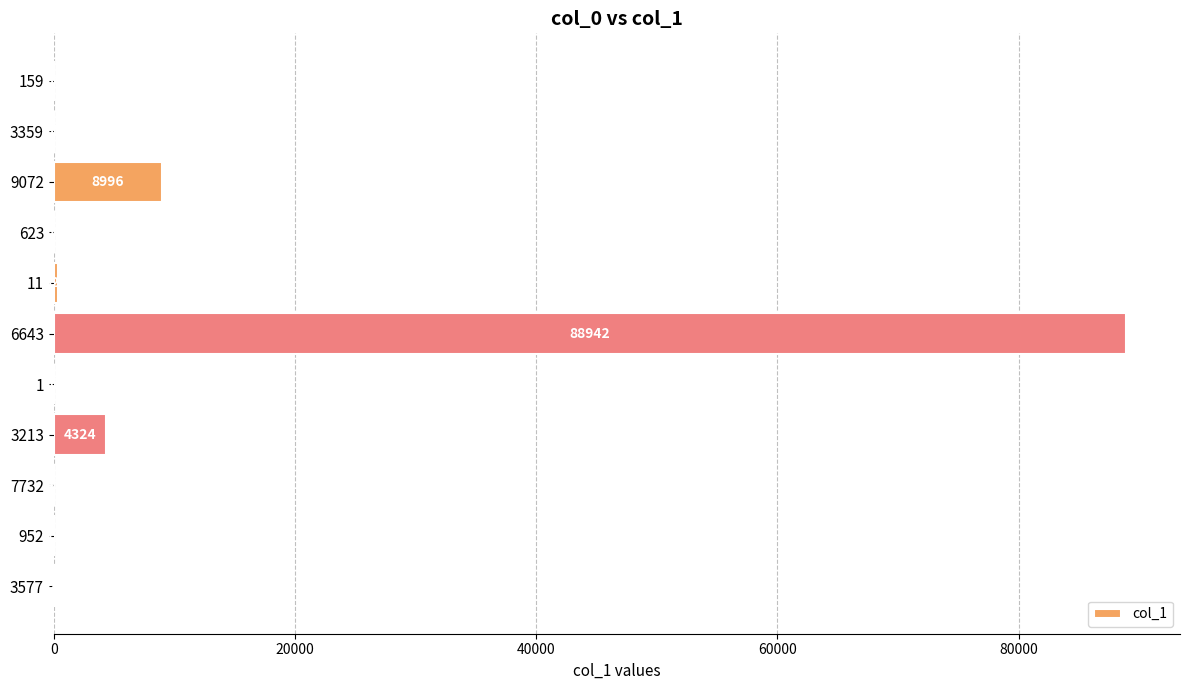

How many categories are shown in the chart?

11